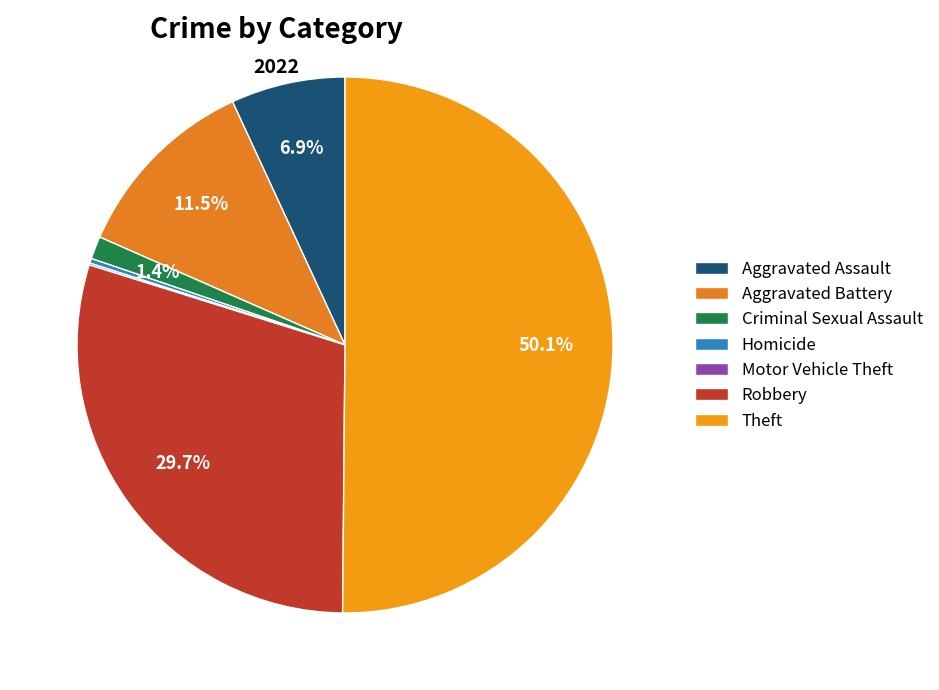

What is the smallest slice in the pie chart?

Motor Vehicle Theft